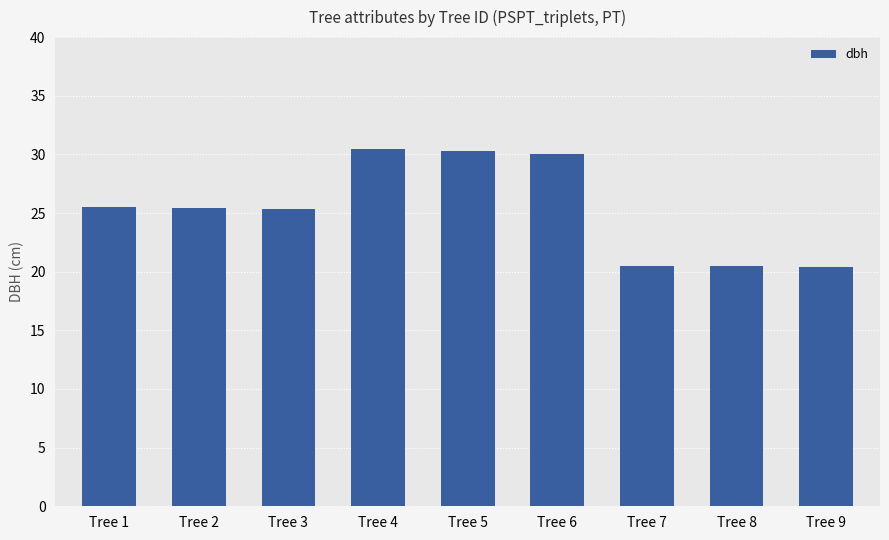

What is the greatest value displayed?

30.4